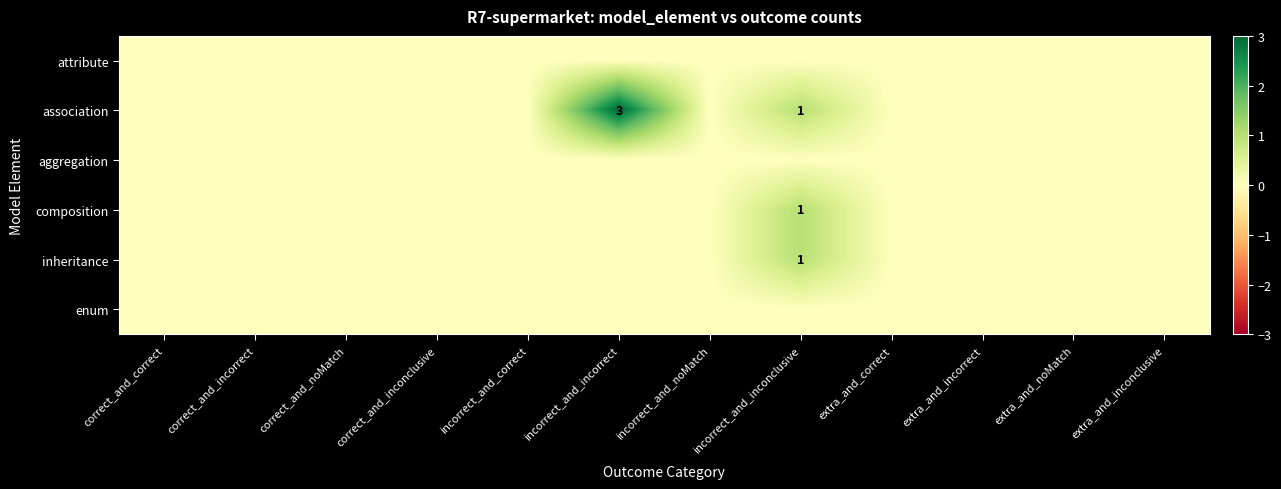

How many categories are shown in the chart?

12